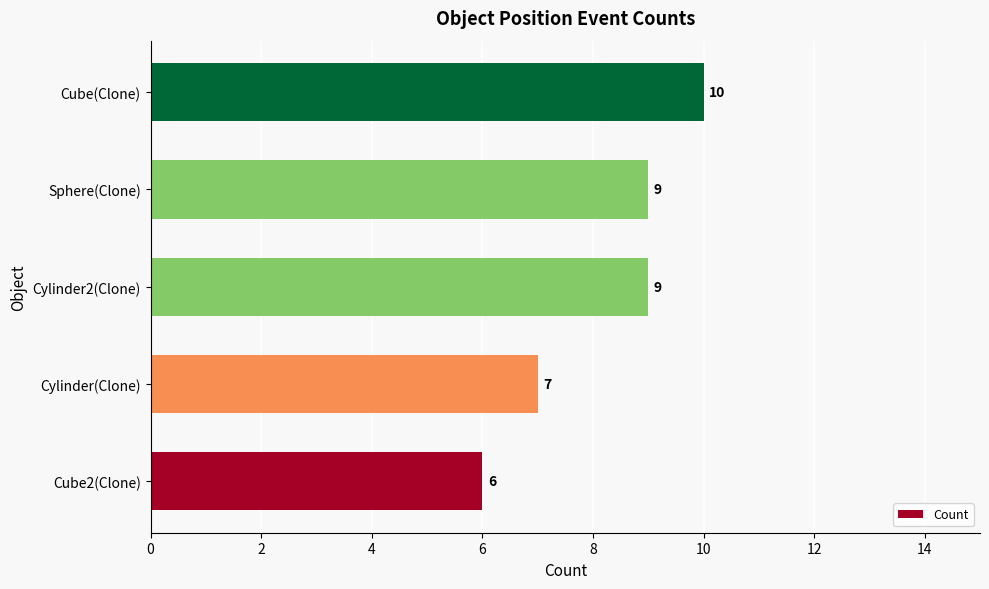

What is the average value?

8